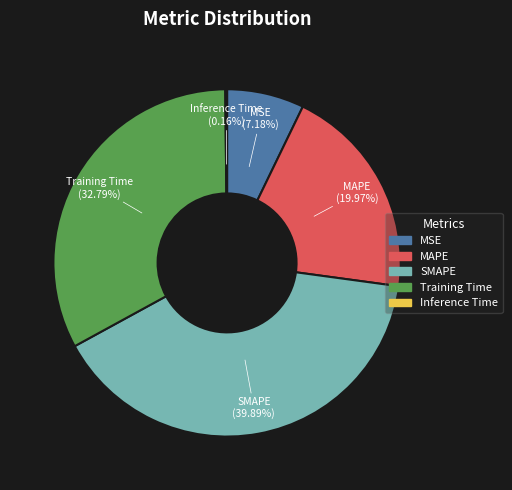

To the nearest percent, what is the difference between the SMAPE and MAPE slice percentages?

20%